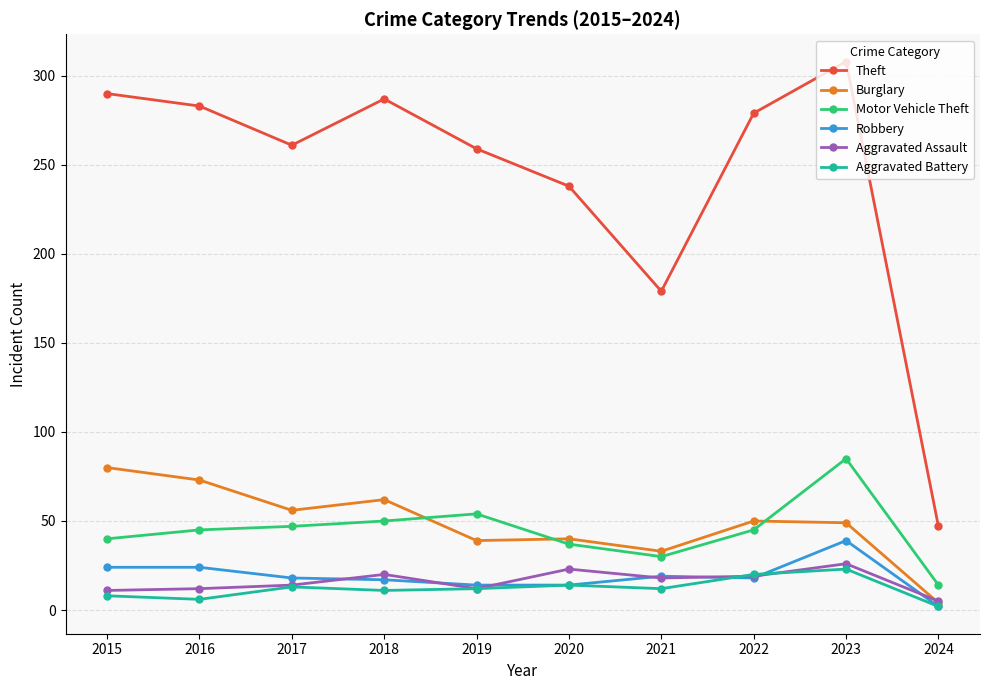

What is the total value across all series at 2021?

291